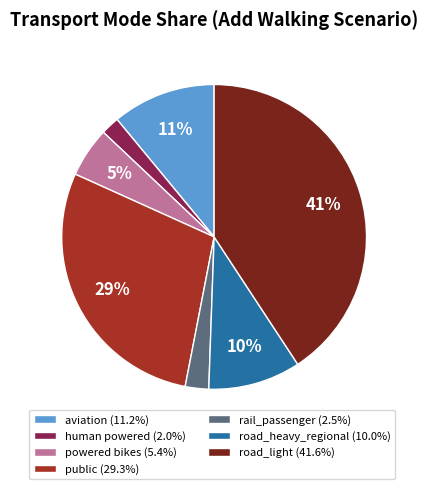

Is there any slice that represents more than half of the pie?

No